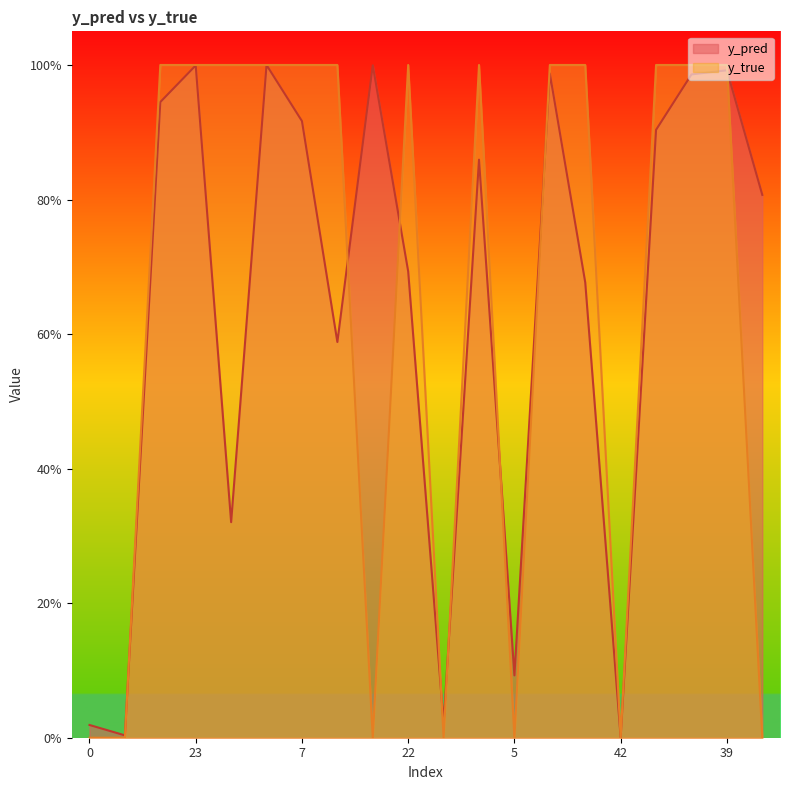

What is the total value across all series at 32?

1.7